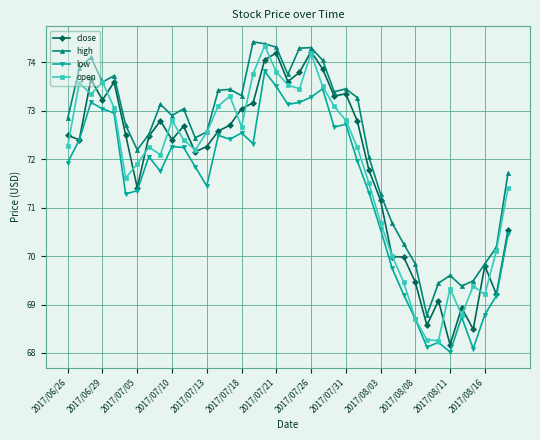

How many values in the close series are below 72?

14